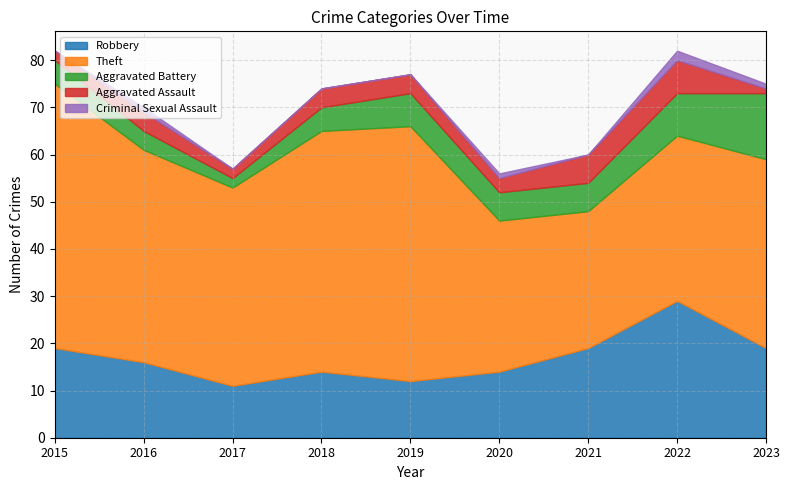

Reading left to right, what are all the values shown in this chart?

Robbery: 2015=19	2016=16	2017=11	2018=14	2019=12	2020=14	2021=19	2022=29	2023=19
Theft: 2015=56	2016=45	2017=42	2018=51	2019=54	2020=32	2021=29	2022=35	2023=40
Aggravated Battery: 2015=5	2016=4	2017=2	2018=5	2019=7	2020=6	2021=6	2022=9	2023=14
Aggravated Assault: 2015=2	2016=4	2017=2	2018=4	2019=4	2020=3	2021=6	2022=7	2023=1
Criminal Sexual Assault: 2015=0	2016=1	2017=0	2018=0	2019=0	2020=1	2021=0	2022=2	2023=1